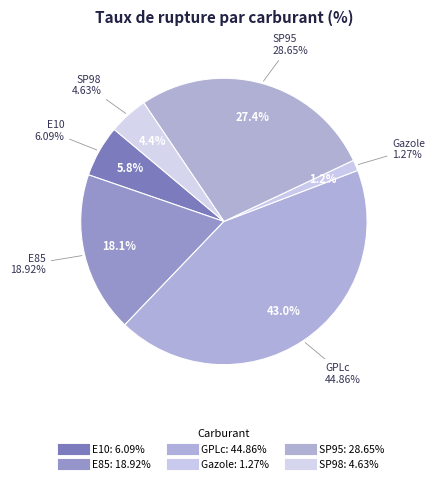

Do SP98 and Gazole together represent more than half of the pie?

No